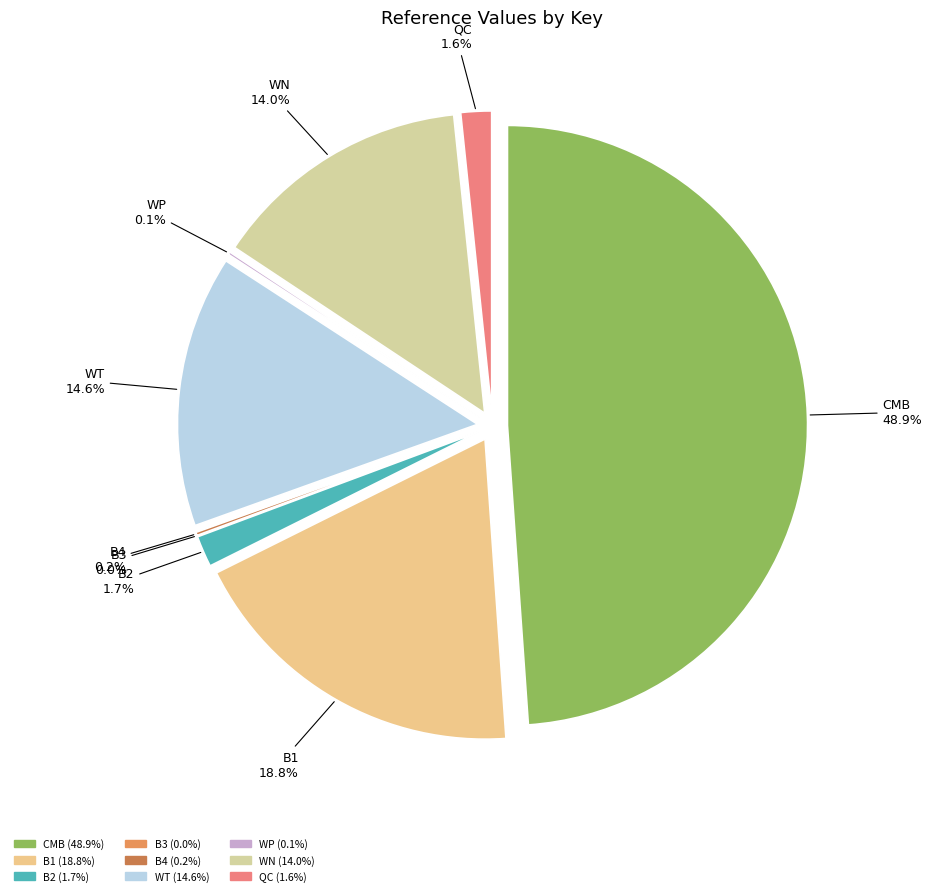

To the nearest percent, what is the combined percentage of B4 and WT?

15%